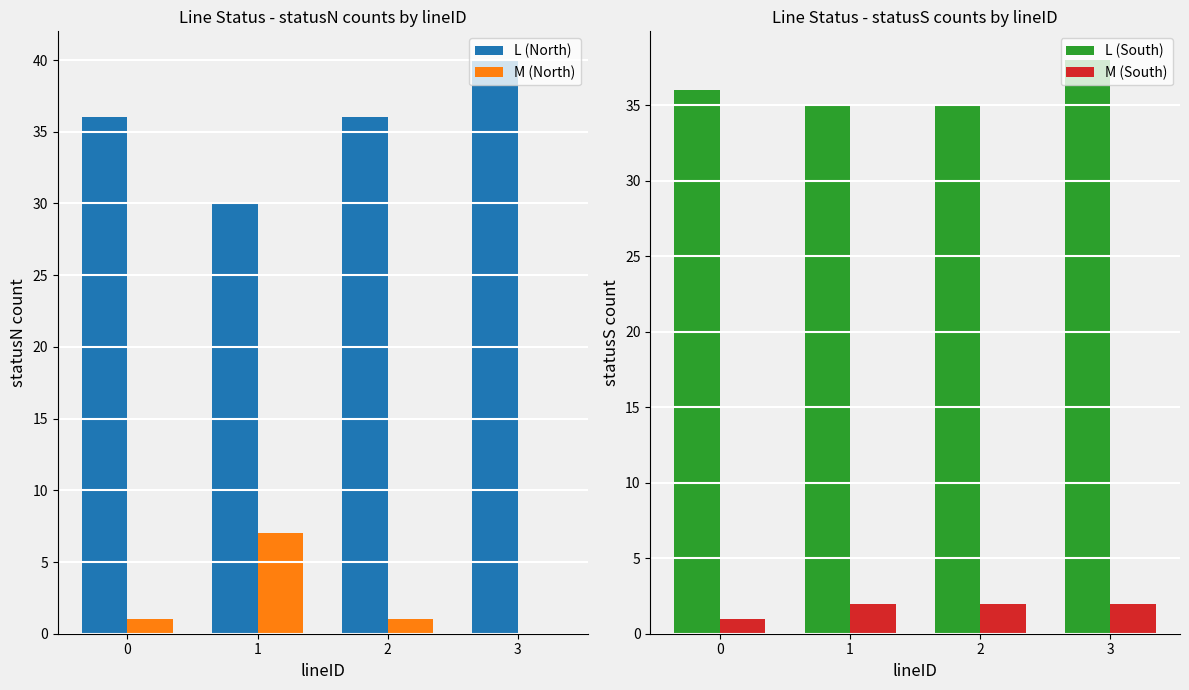

The value of L (South) at 1 is 35. True or false?

True